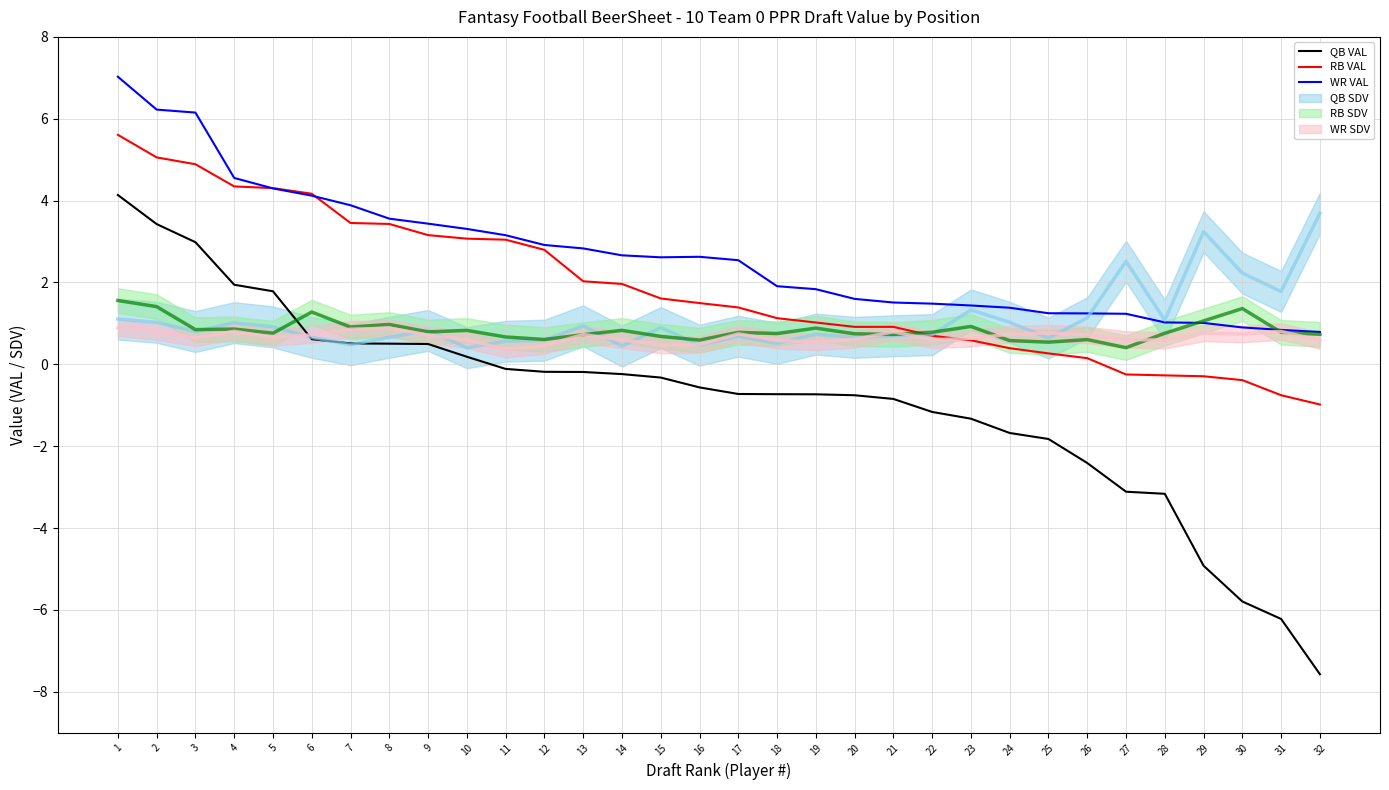

Rank the categories by RB VAL value from lowest to highest.

32, 31, 30, 29, 28, 27, 26, 25, 24, 23, 22, 21, 20, 19, 18, 17, 16, 15, 14, 13, 12, 11, 10, 9, 8, 7, 6, 5, 4, 3, 2, 1